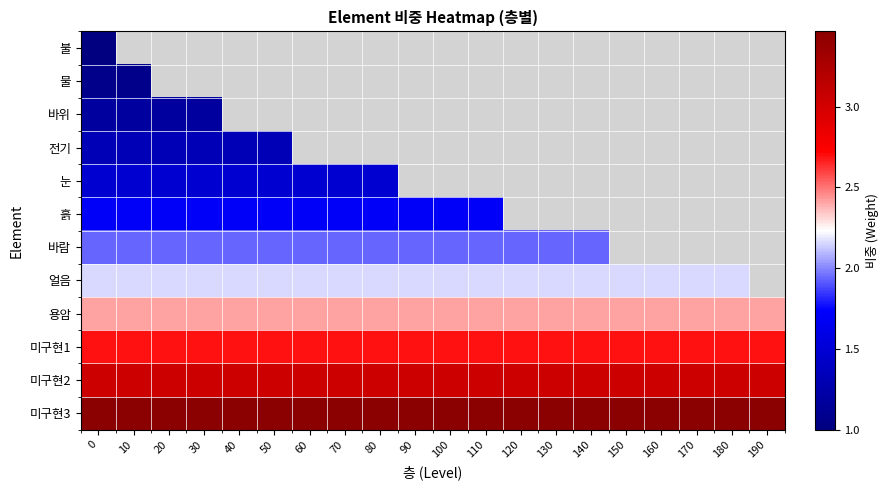

How many distinct data groups are displayed?

12